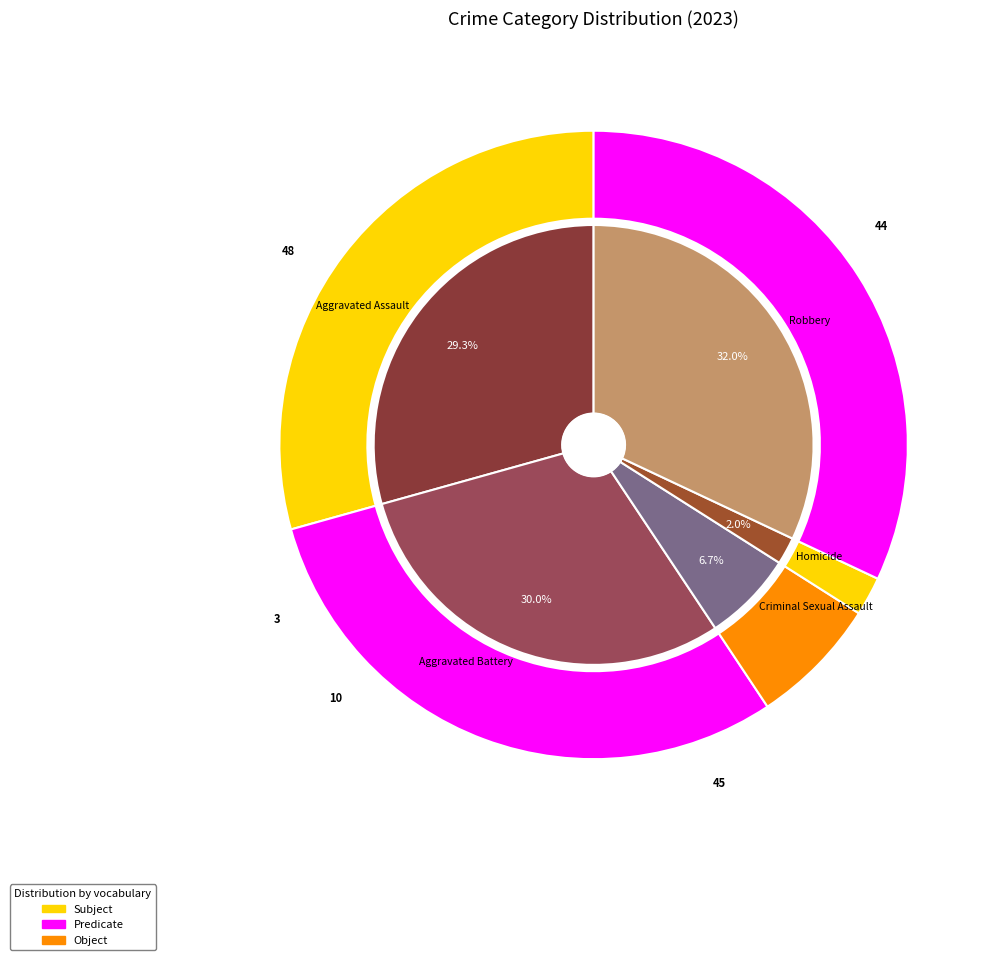

To the nearest percent, what is the combined percentage of Robbery and Homicide?

34%